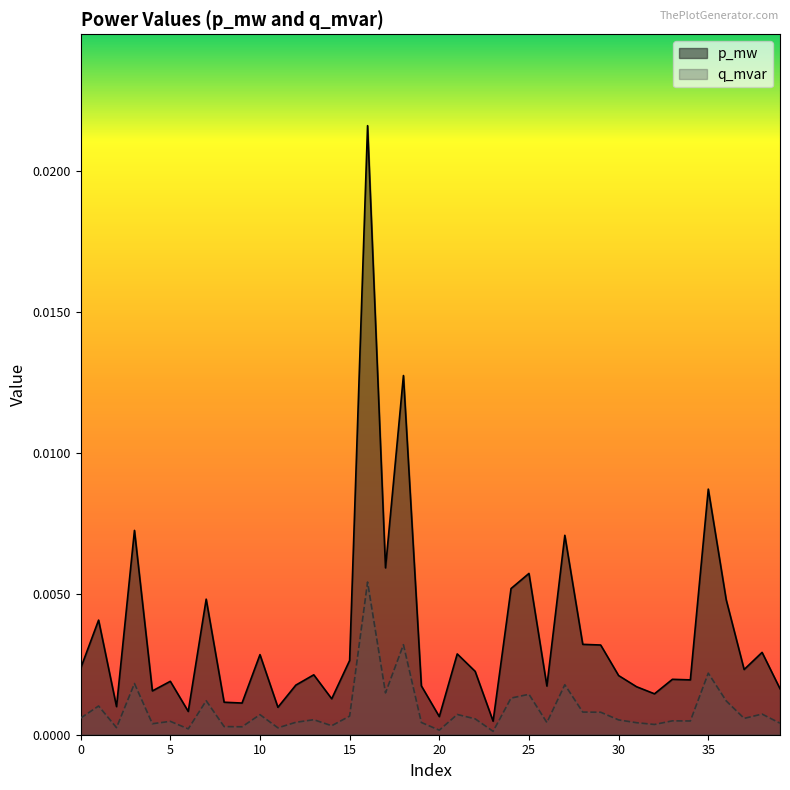

Which series has the largest range (max minus min)?

p_mw